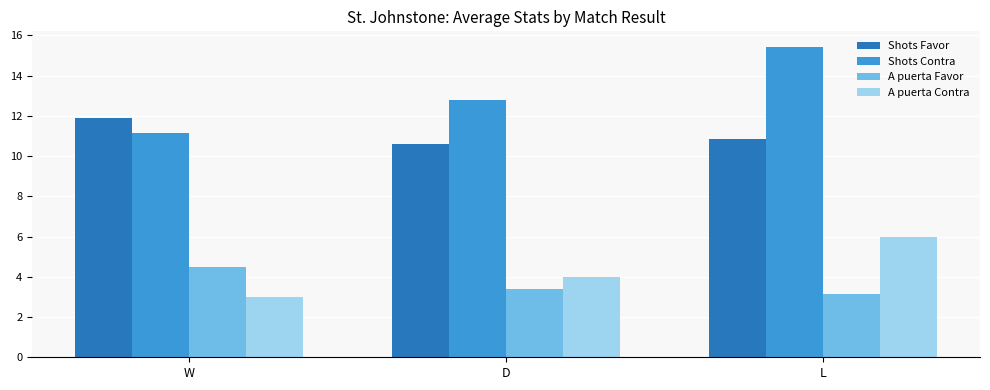

What is the value of the A puerta Contra bar at the 1st from the left?

3.0